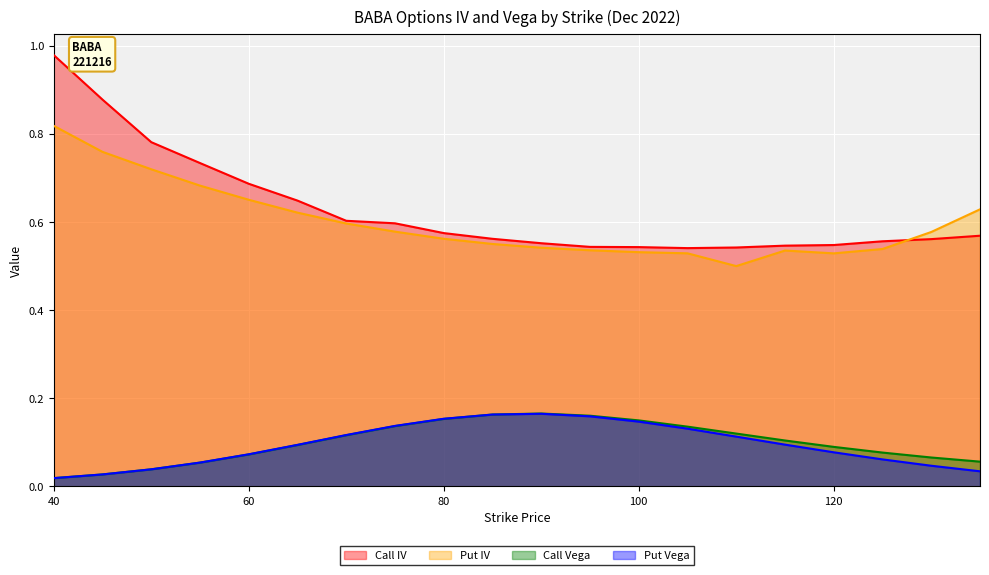

Between 85 and 120, which is larger?

85